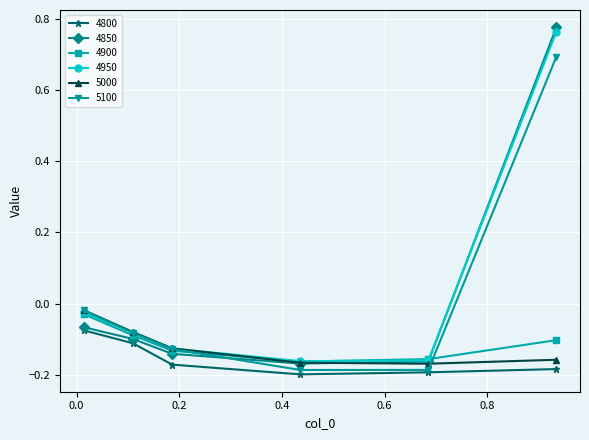

What is the difference between the second highest and second lowest values in the 4900 series?

0.1